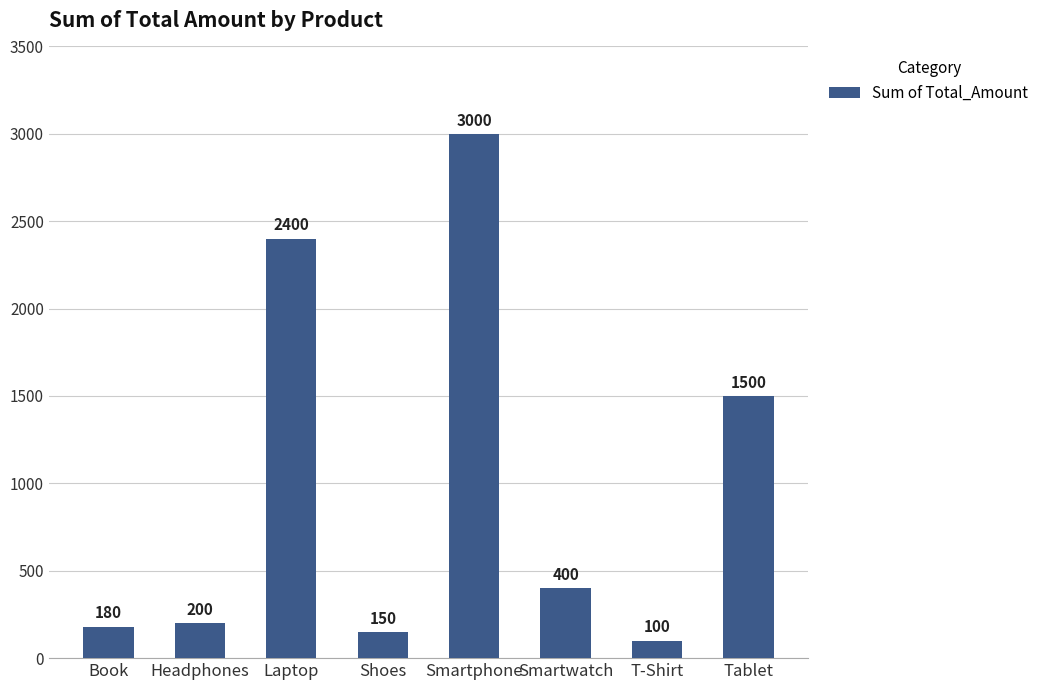

Does the chart contain any negative values?

No